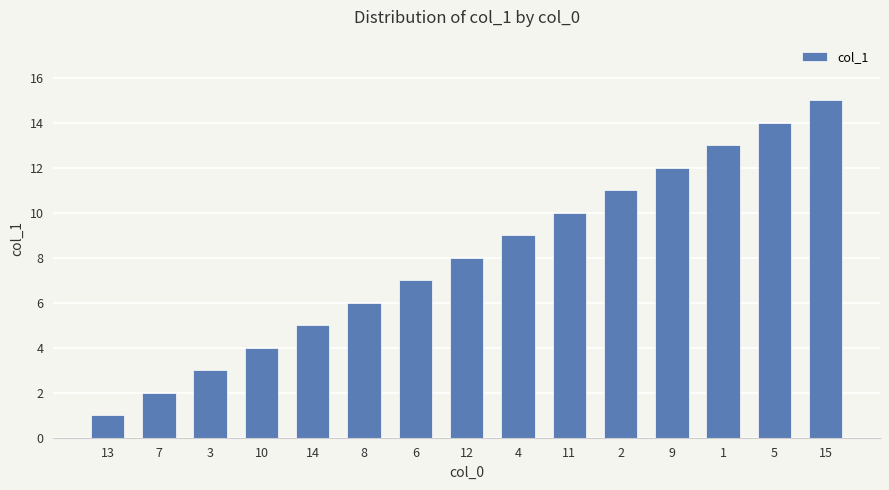

The value at 15 is 15. True or false?

True